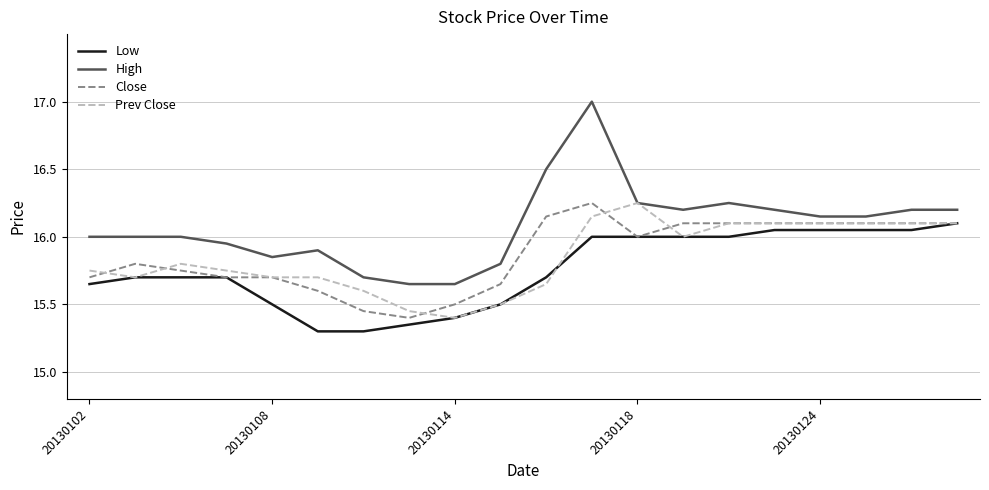

Which series has the largest range (max minus min)?

High